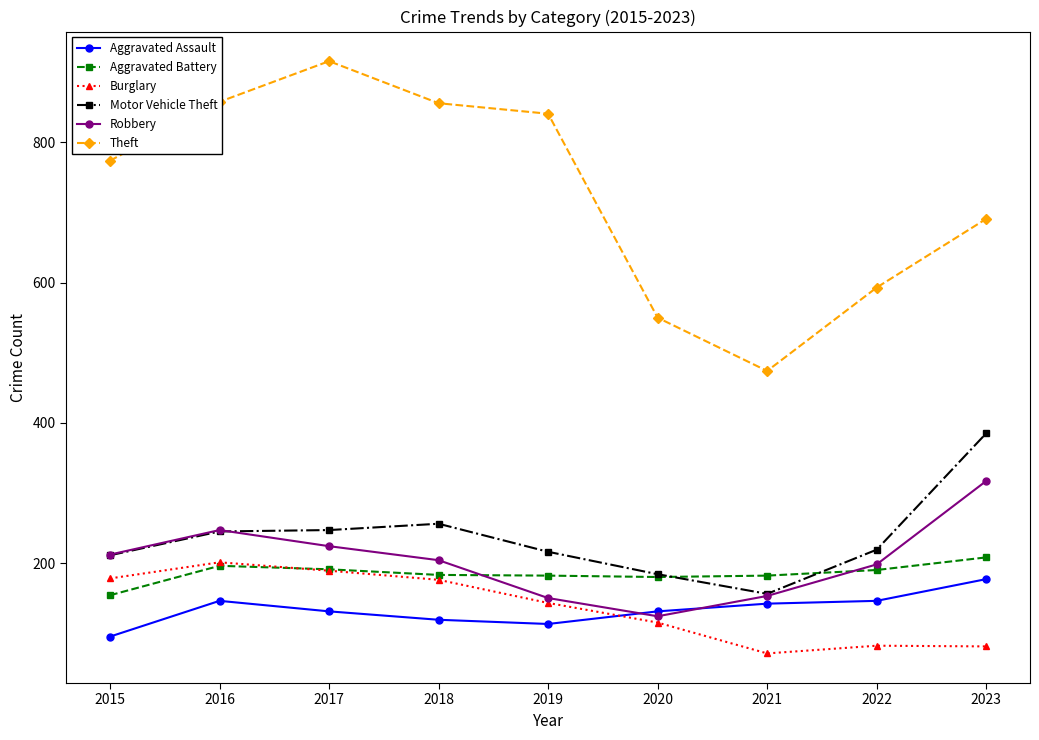

In Robbery, how many points are higher than both neighbors (excluding endpoints)?

1